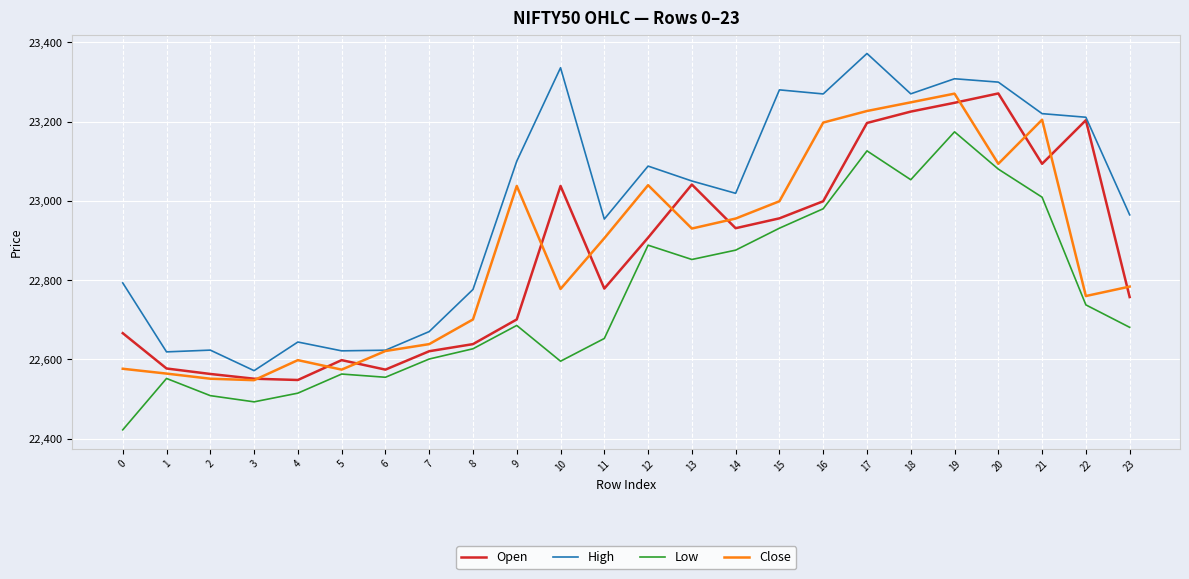

True or false: High and Low cross at least once.

False